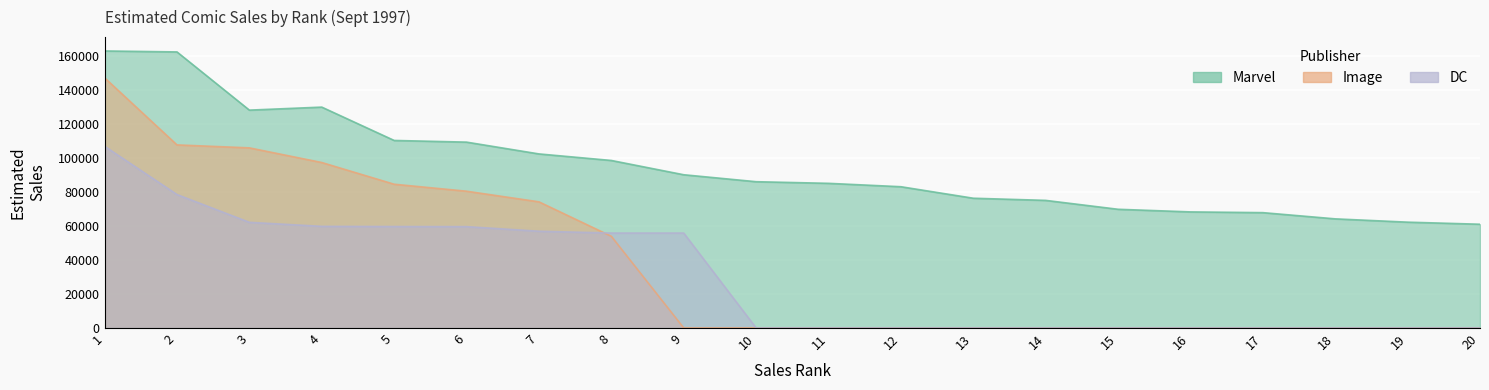

Reading left to right, list all the values displayed in this chart.

Marvel: 1=163170	2=162600	3=128318	4=130090	5=110453	6=109464	7=102516	8=98659	9=90246	10=86149	11=85187	12=83192	13=76412	14=75143	15=69905	16=68357	17=67921	18=64260	19=62314	20=61090
Image: 1=147351	2=107826	3=106082	4=97451	5=84662	6=80548	7=74293	8=53991	9=0	10=0	11=0	12=0	13=0	14=0	15=0	16=0	17=0	18=0	19=0	20=0
DC: 1=107015	2=78580	3=62214	4=59844	5=59737	6=59682	7=56971	8=55897	9=55892	10=0	11=0	12=0	13=0	14=0	15=0	16=0	17=0	18=0	19=0	20=0